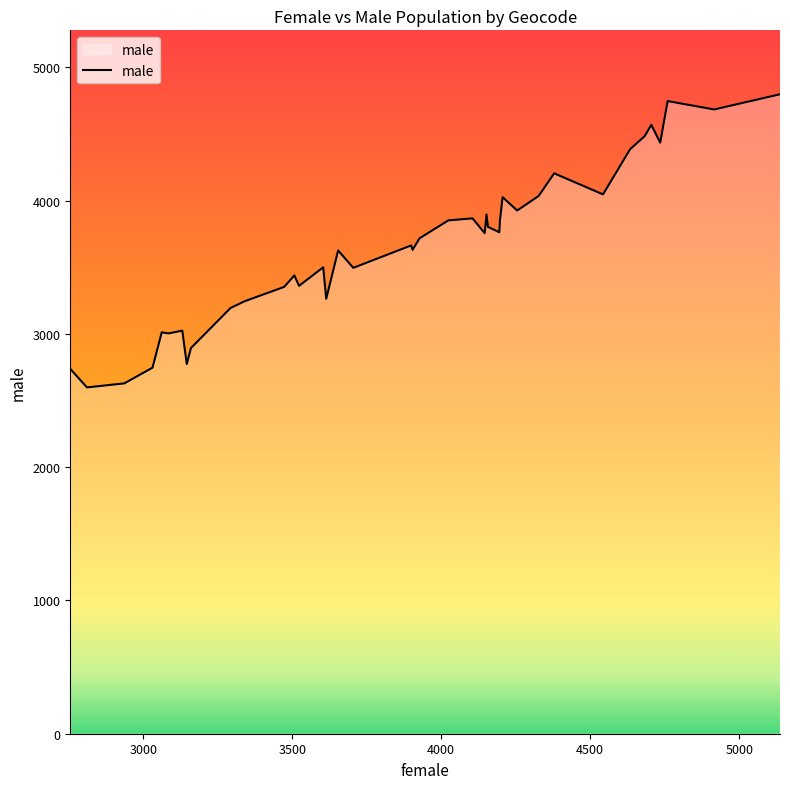

What is the difference between the maximum and minimum values?

2199